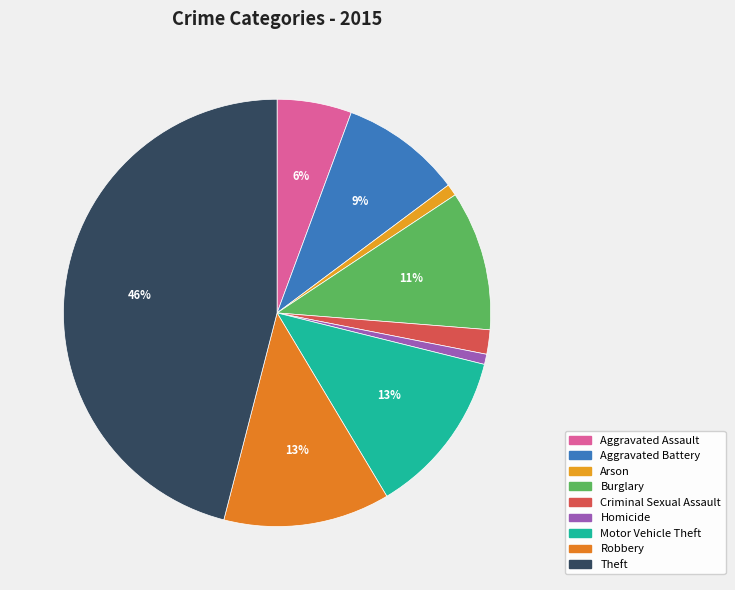

How many slices are in this pie chart?

9